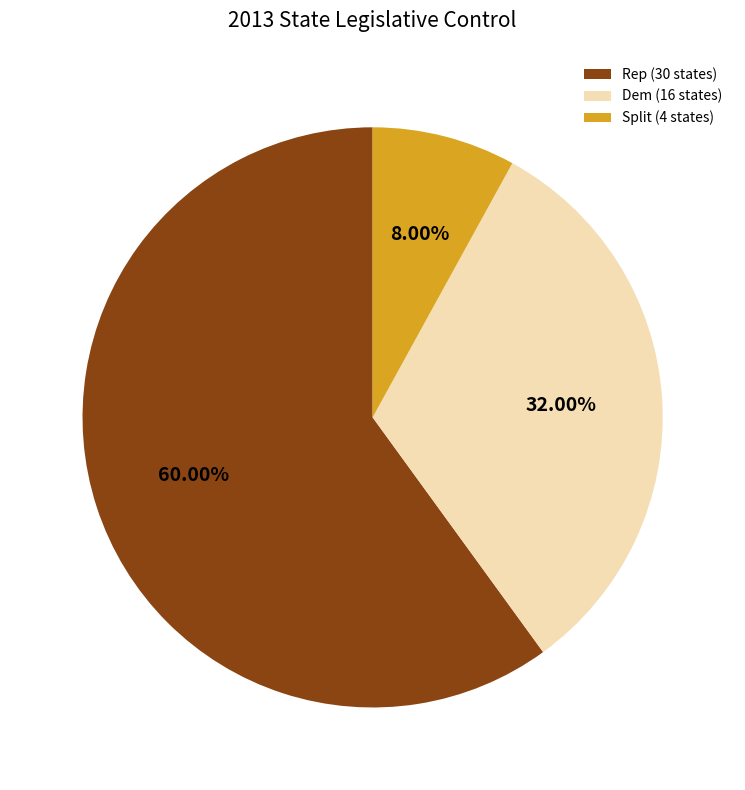

What percentage is the Rep slice, to the nearest percent?

60%